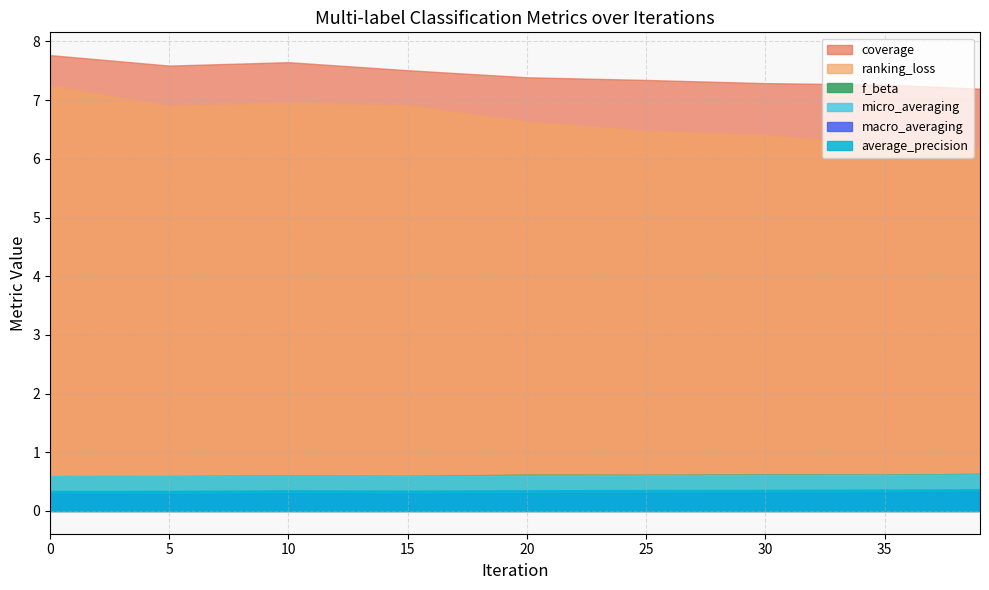

How many series are shown in this chart?

6